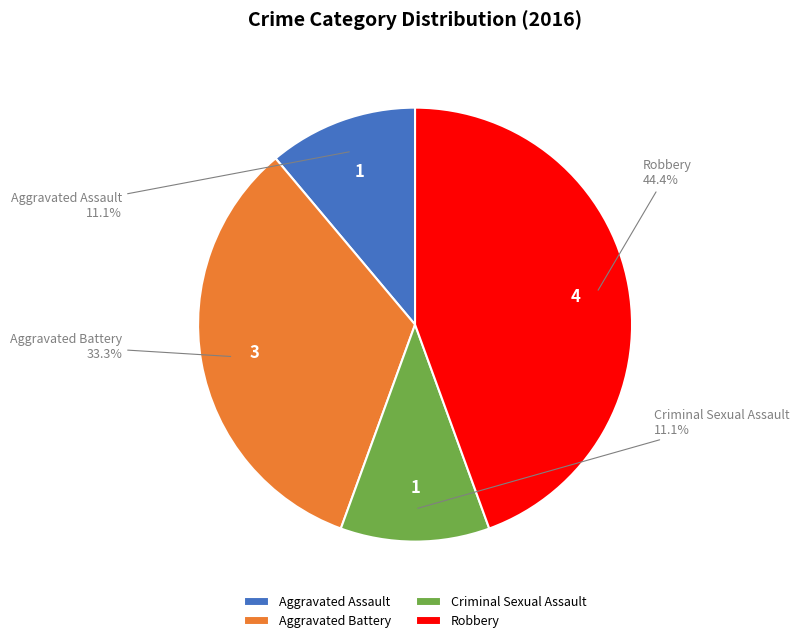

To the nearest percent, what percentage of the pie is Aggravated Assault?

11%